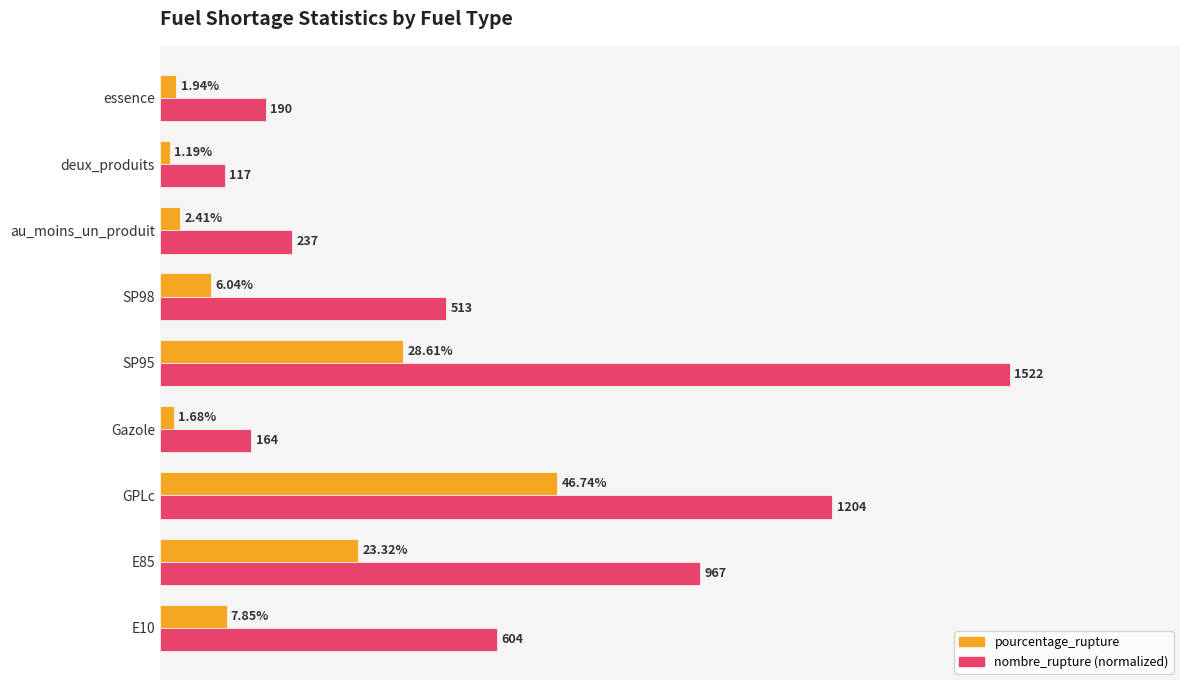

Which category has the lowest value in the pourcentage_rupture series?

deux_produits